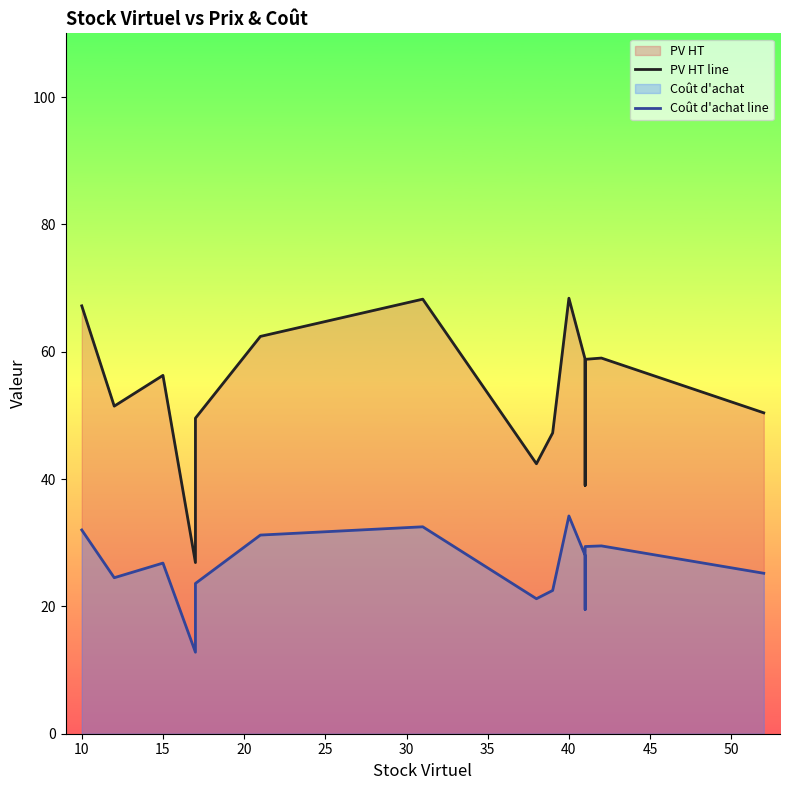

True or false: Coût d'achat line has more than 0 interior local peaks.

True